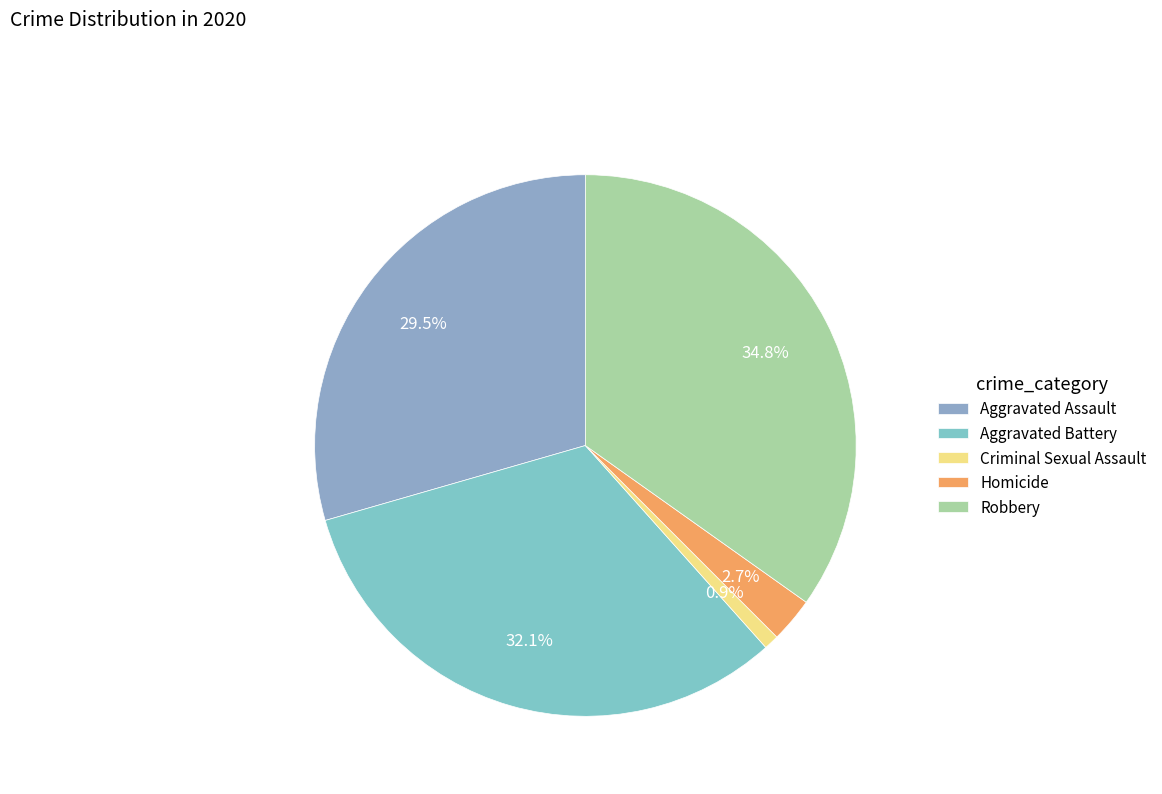

Is the sum of Robbery and Homicide greater than half?

No